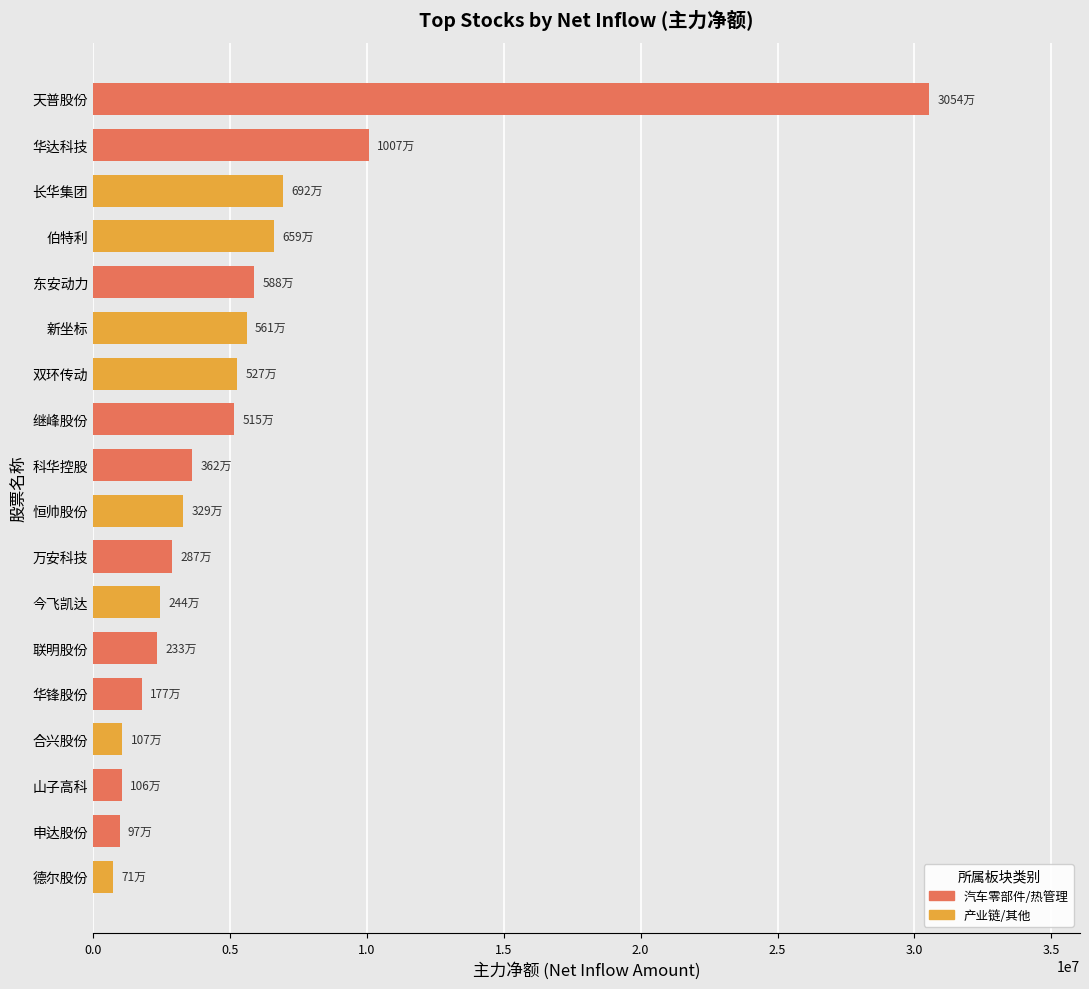

The value at 天普股份 is 30547688. True or false?

True